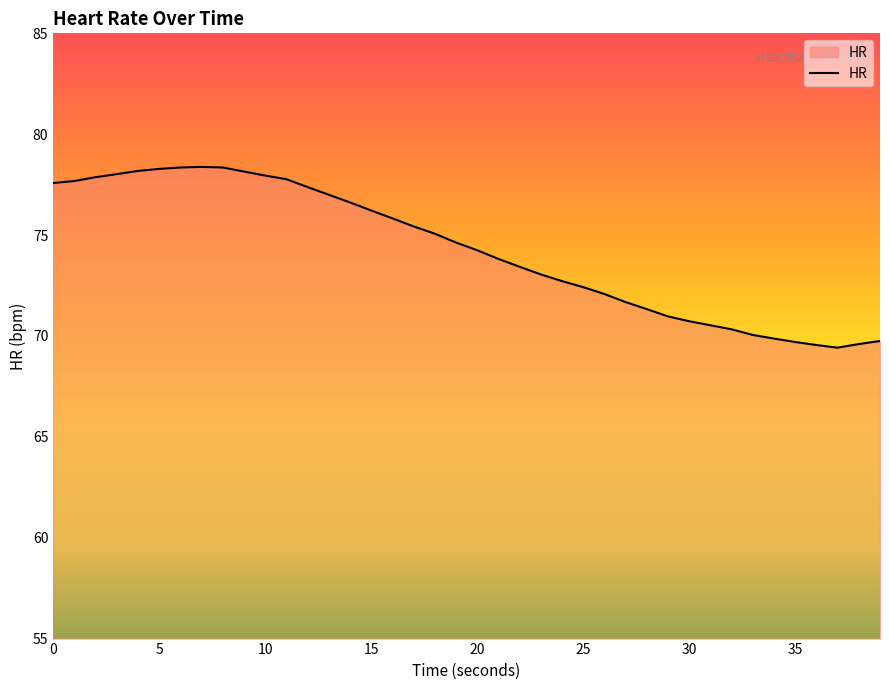

What is the difference between the maximum and minimum values?

9.0